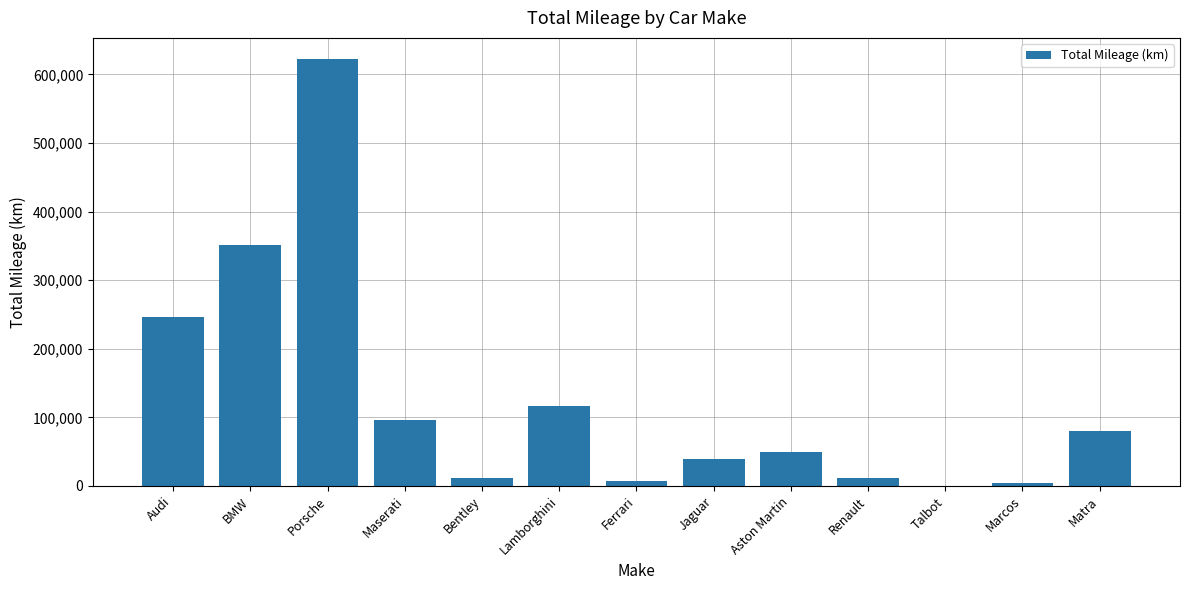

What is the sum of all values?

1635094.2